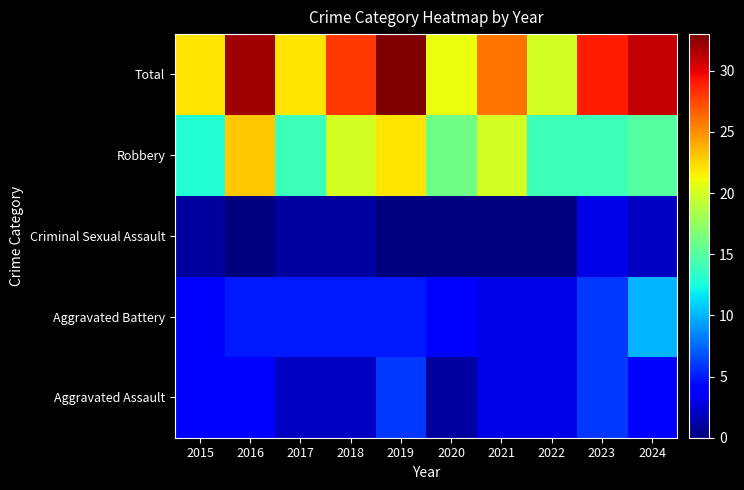

What is the maximum value shown in the chart?

33